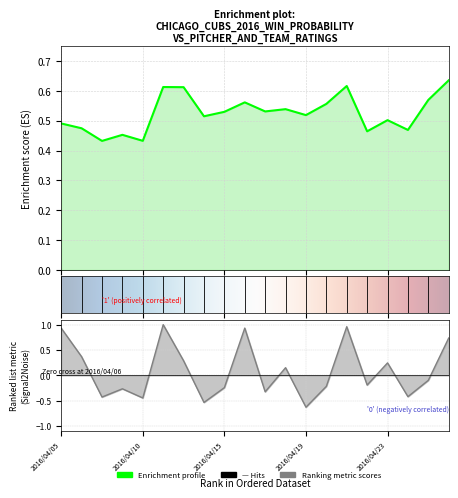

What is the difference between the maximum and minimum values in the WinProbability series?

0.2